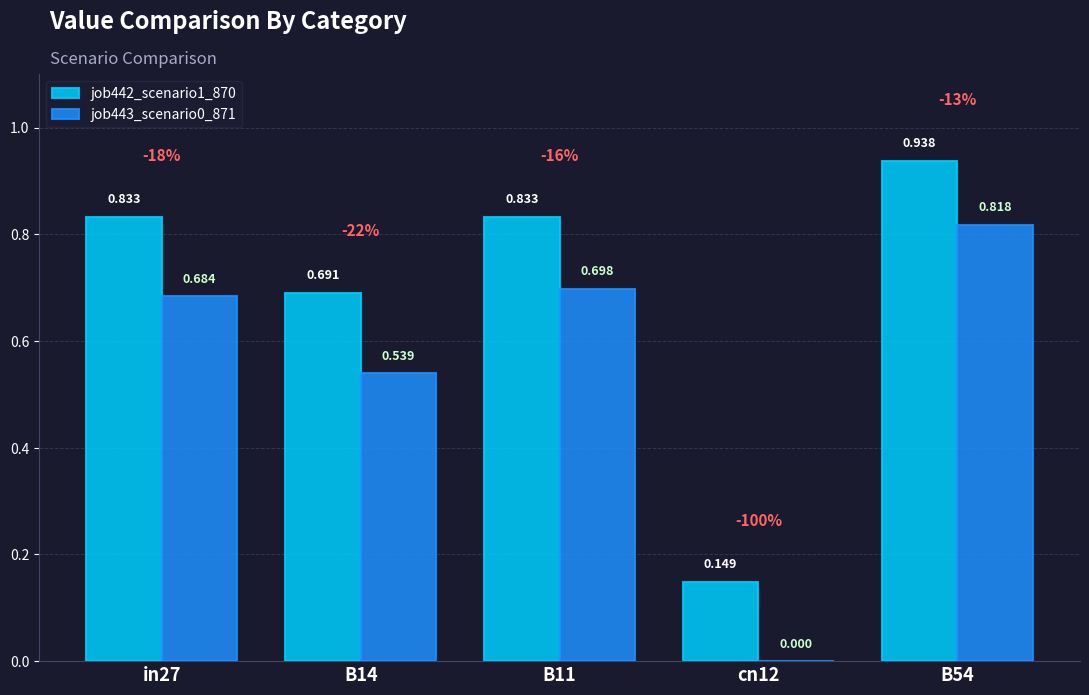

What are all the series names shown in the legend?

job442_scenario1_870, job443_scenario0_871